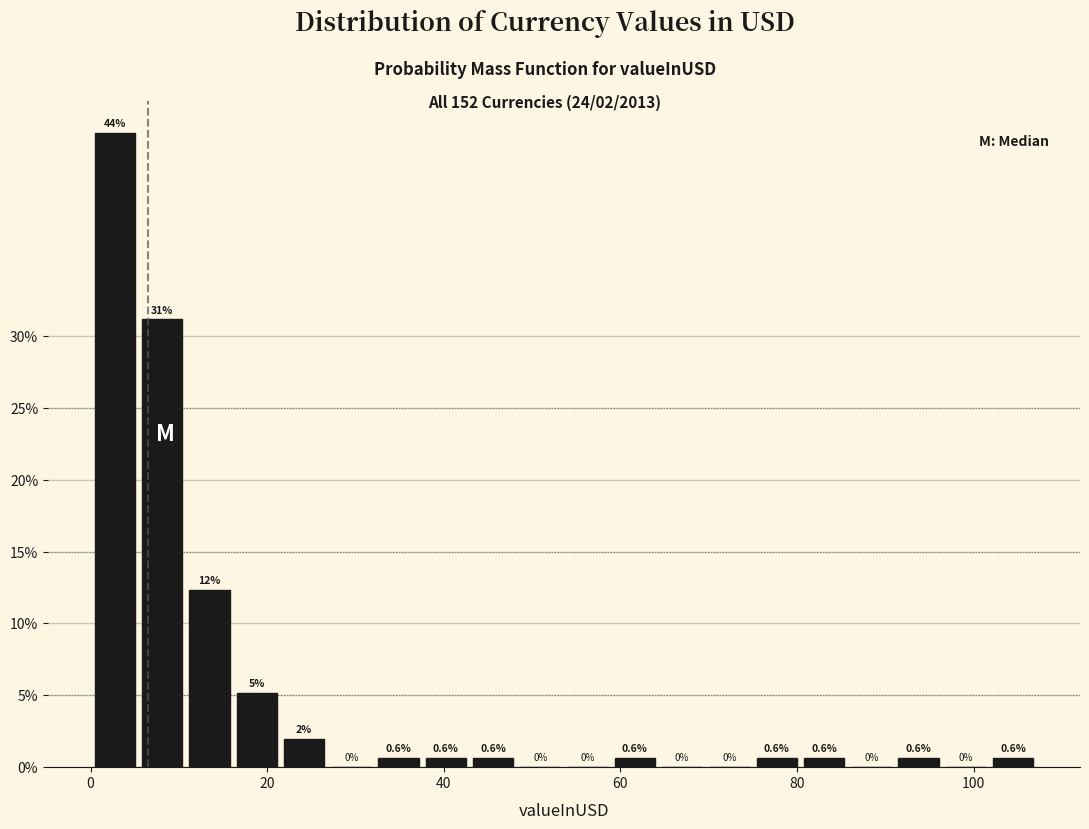

Read against the x-axis, roughly where is the centre of the tallest bar?

2